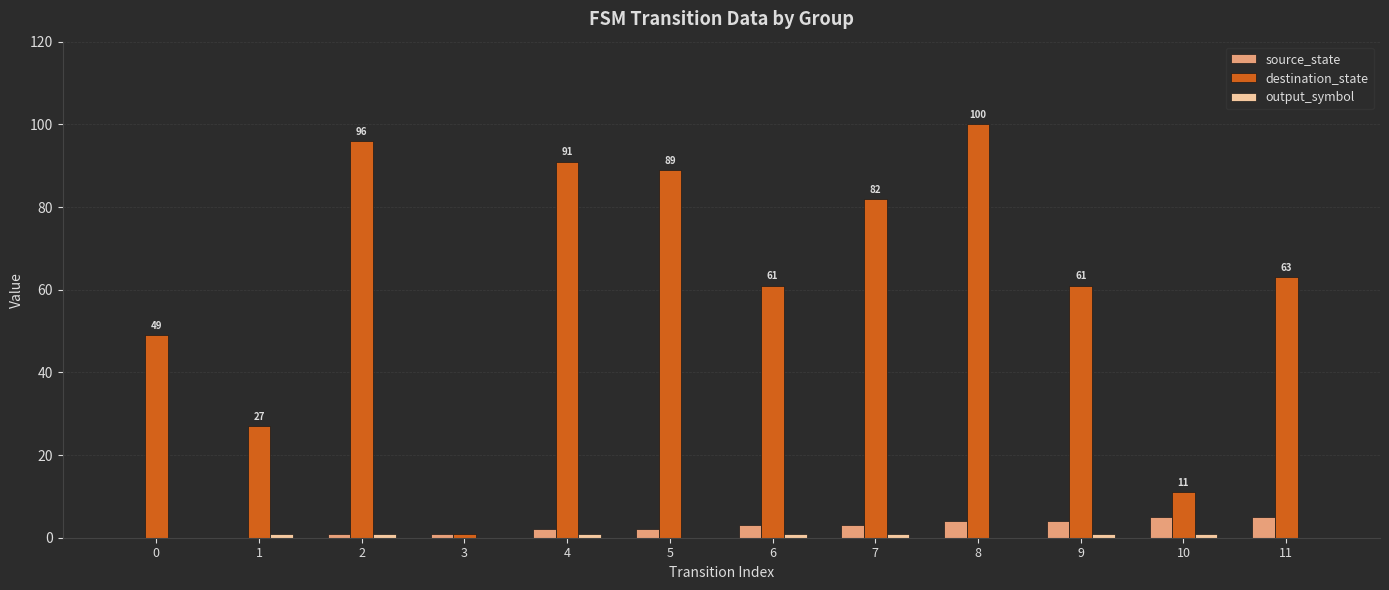

Which label corresponds to the largest value in the chart?

8